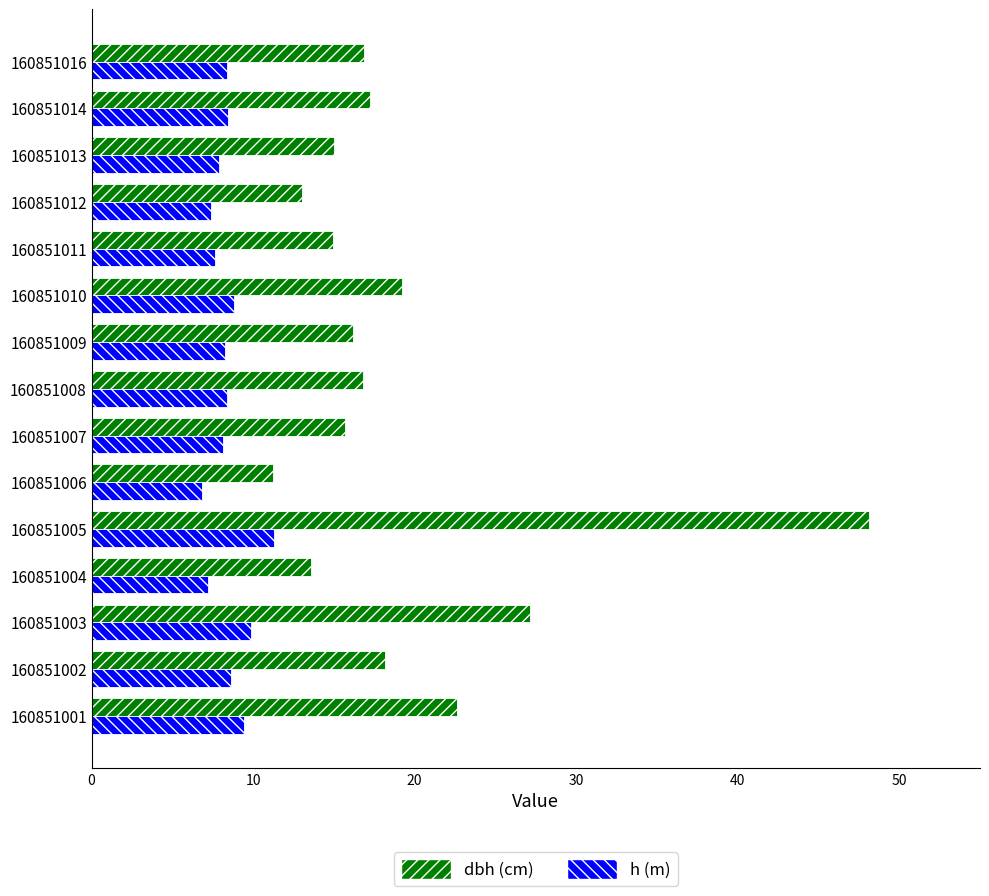

What is the greatest value displayed?

48.1